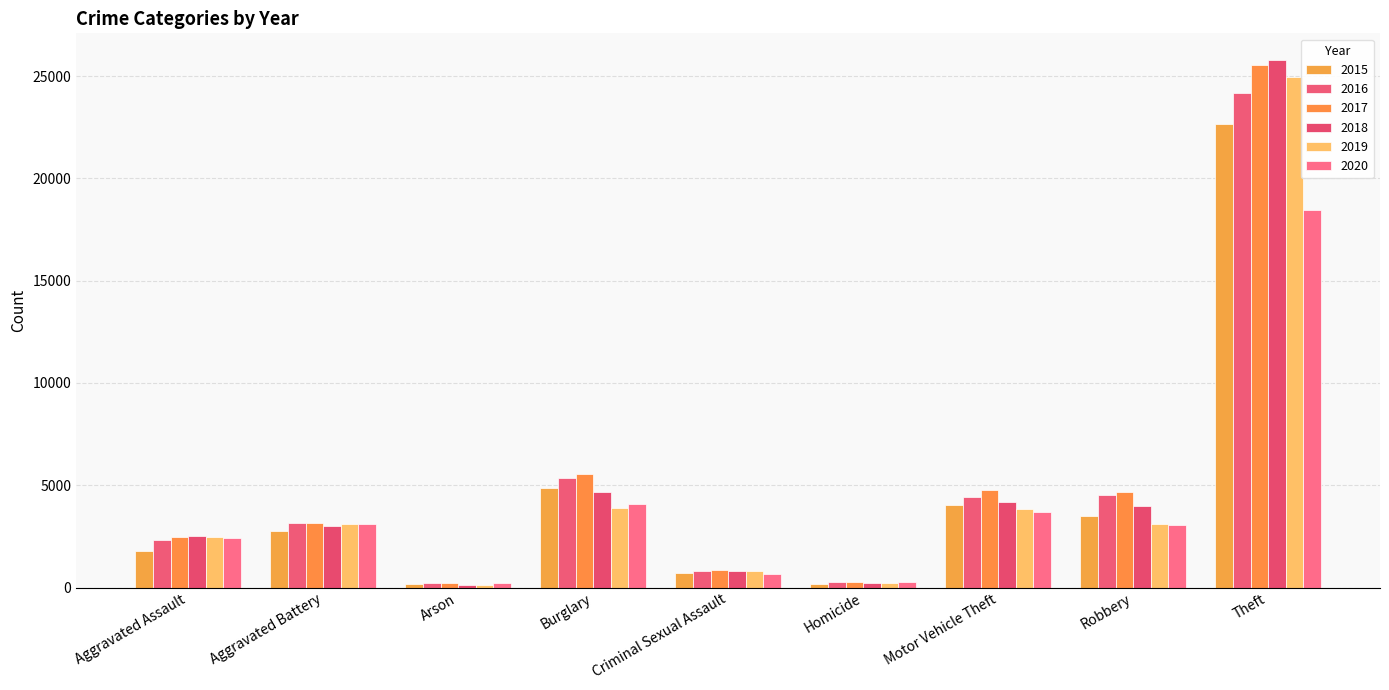

What is the difference between the 2016 values at Aggravated Battery and Criminal Sexual Assault?

2388